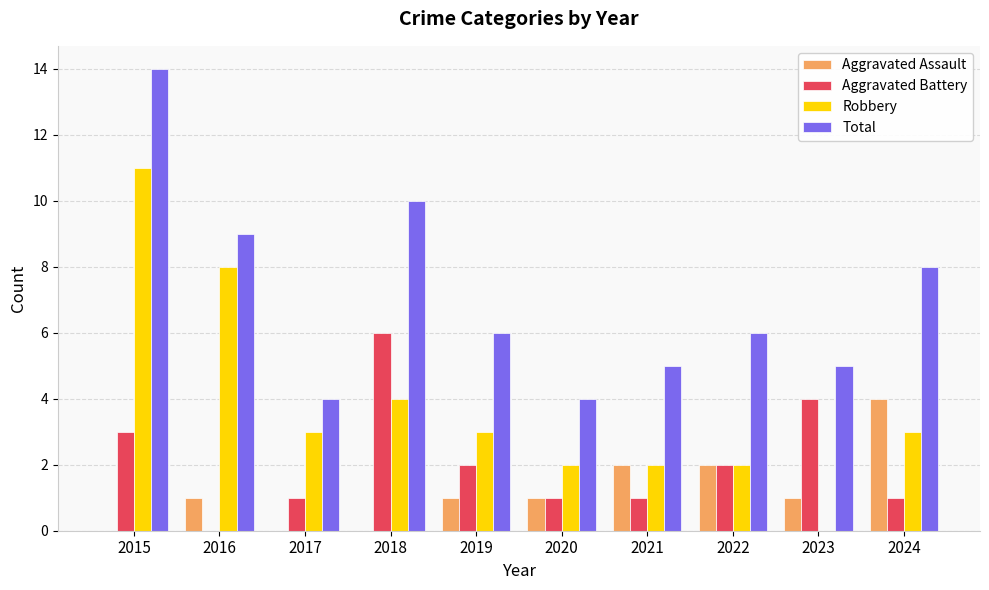

What is the sum of the Total values at 2017 and 2024?

12